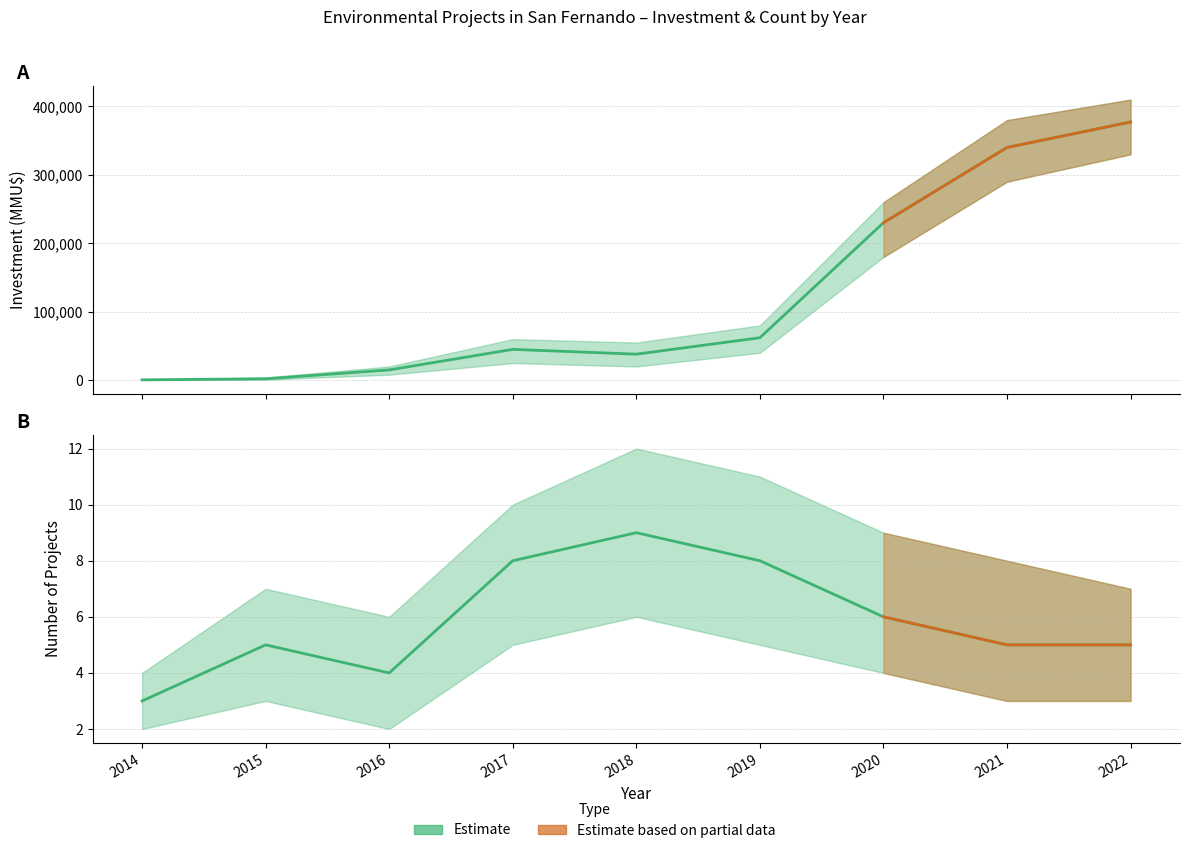

What is the maximum value for Investment (MMU$)?

377260